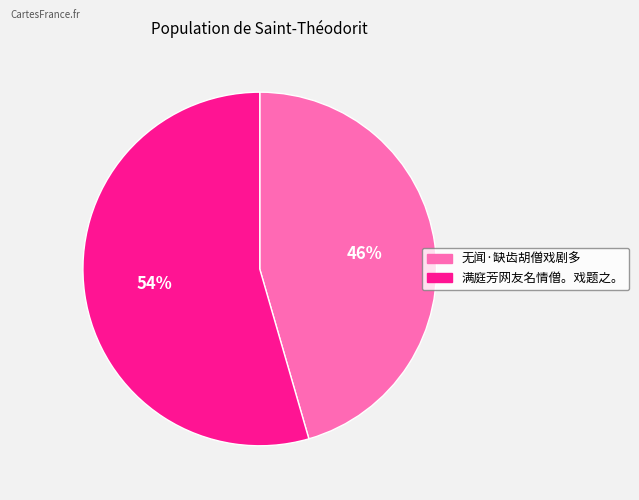

How many slices are in this pie chart?

2